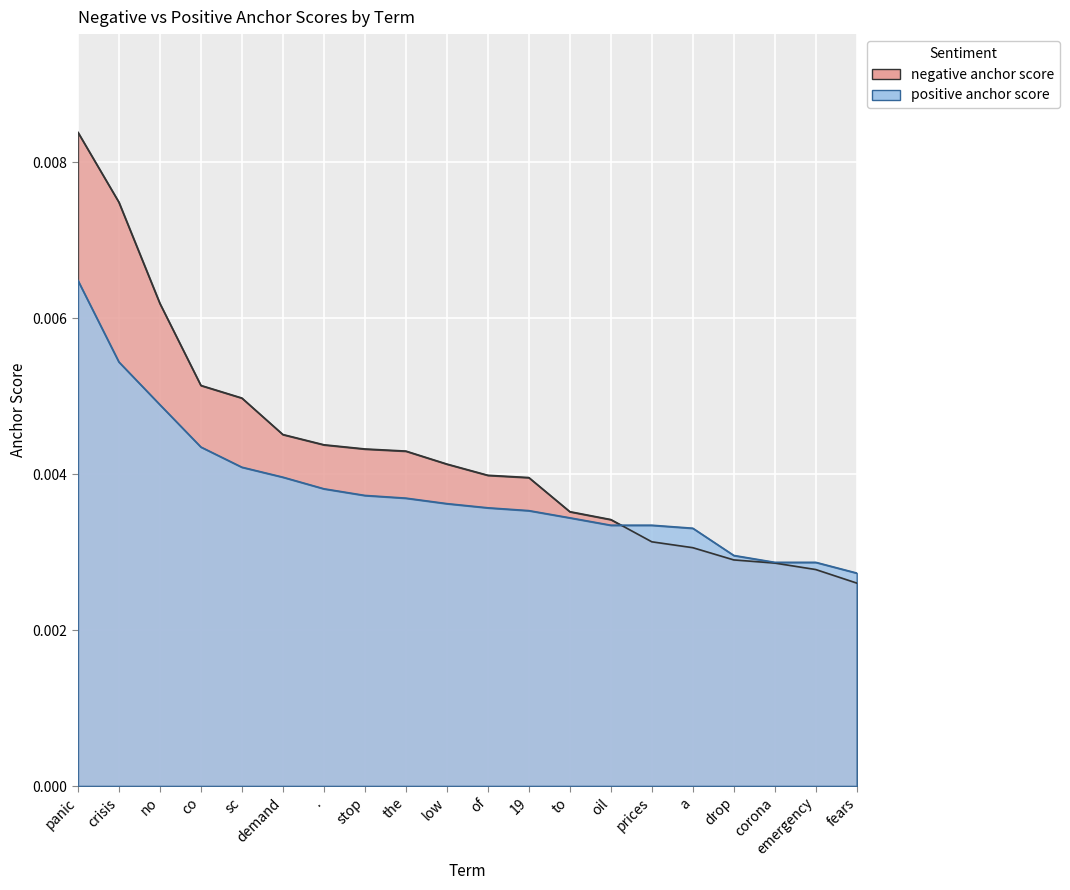

True or false: positive anchor score and negative anchor score cross at least once.

True